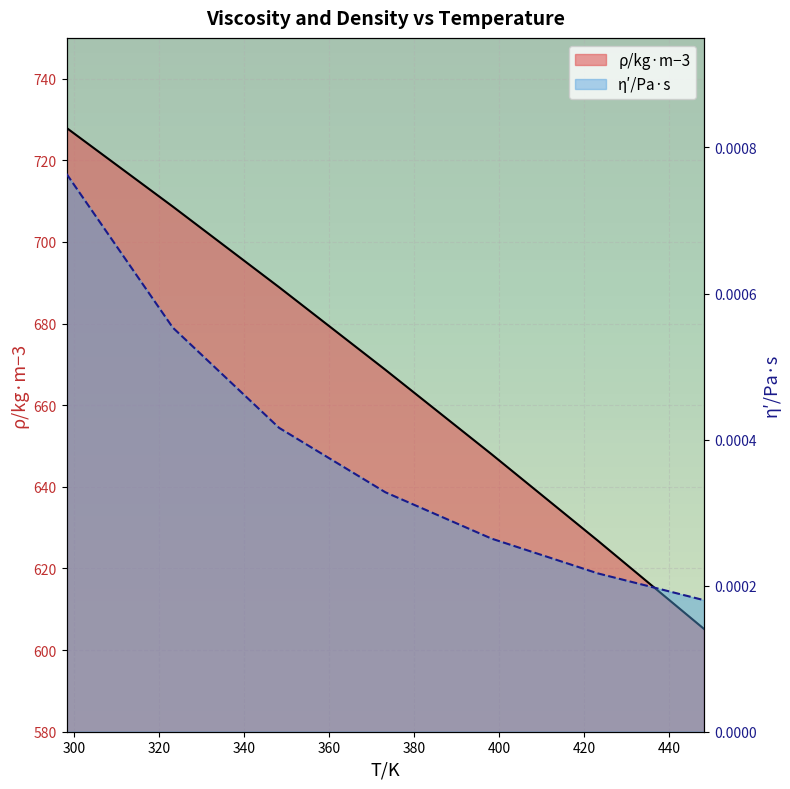

List the series in order of their peak value, lowest first.

η′/Pa·s, ρ/kg·m−3